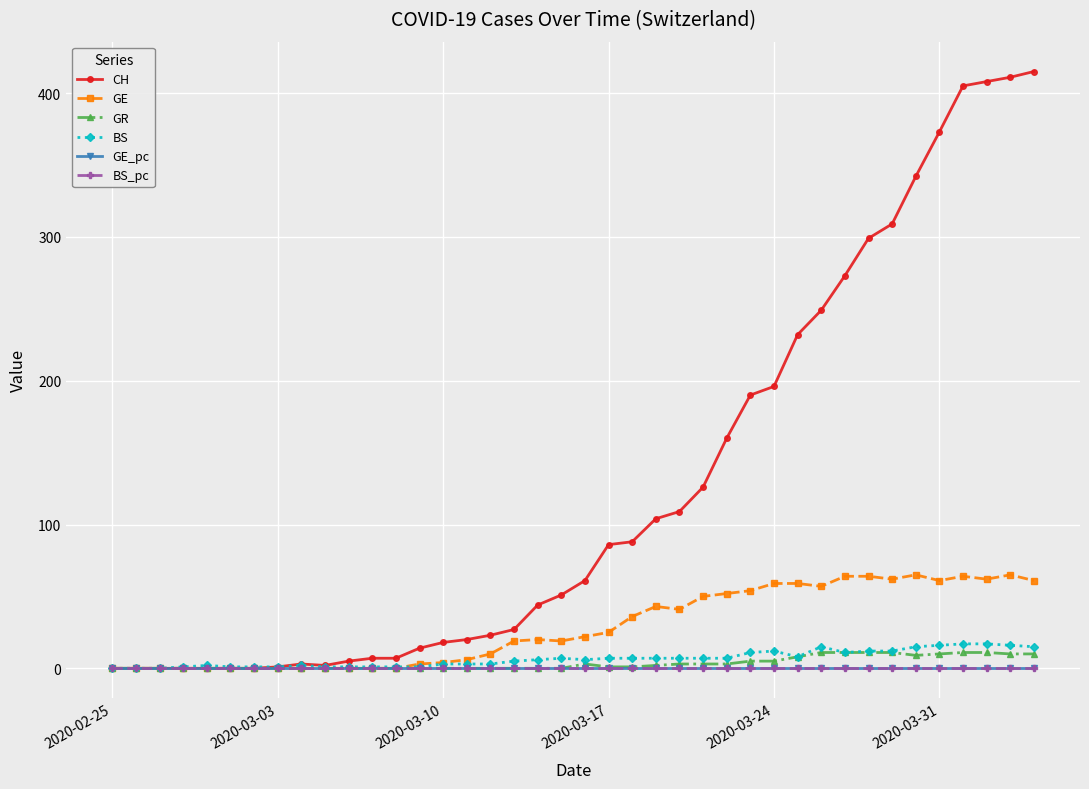

Which series has the widest spread of values?

CH